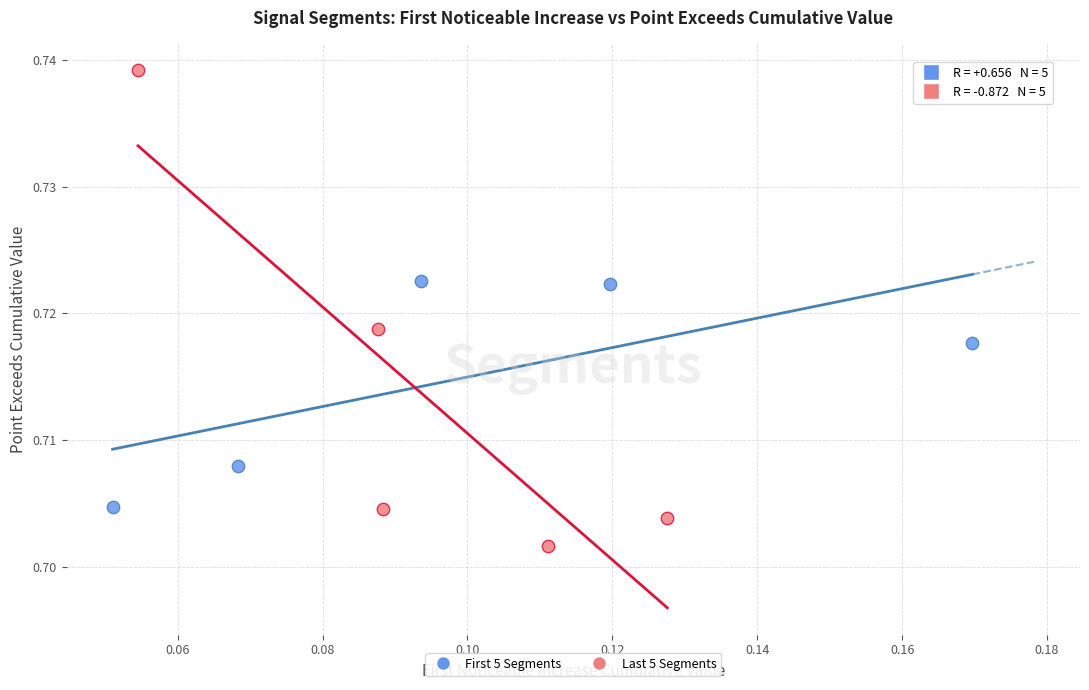

What are all the series names shown in the legend?

First 5 Segments, Last 5 Segments